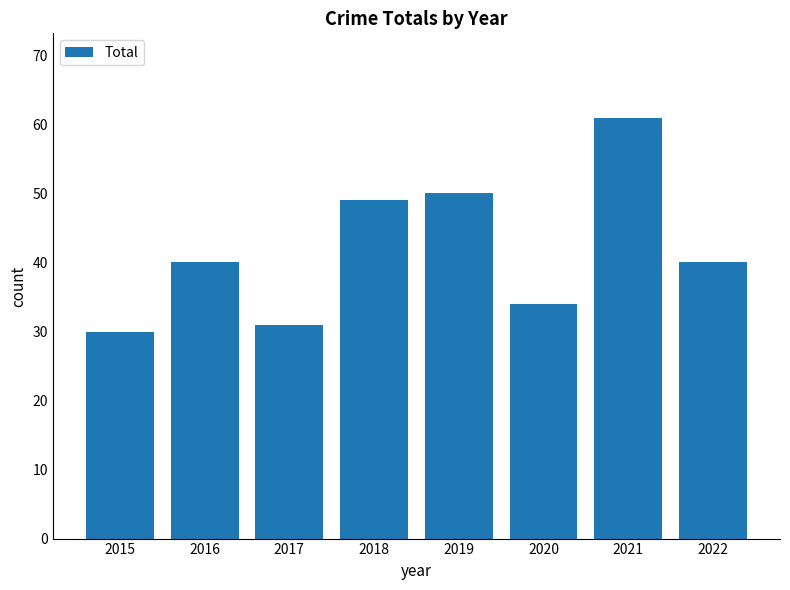

Which label corresponds to the smallest value in the chart?

2015